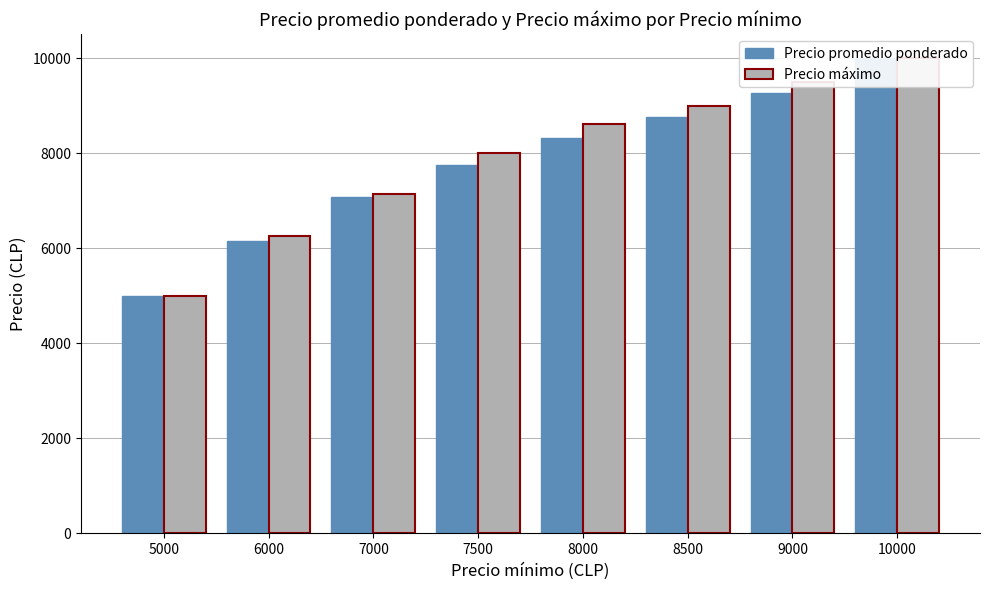

The Precio promedio ponderado series shows 8750 at 8500. True or false?

True